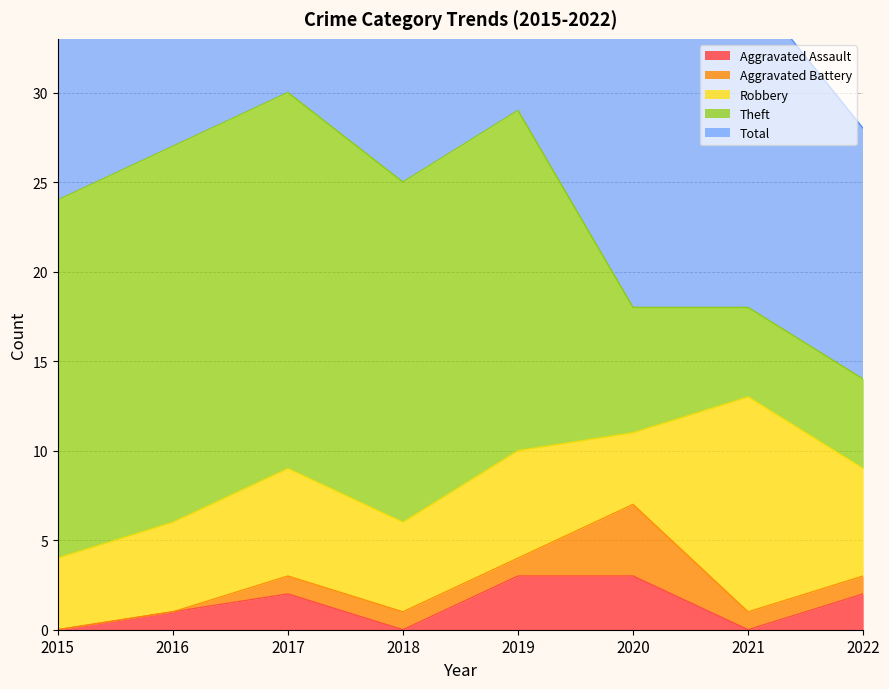

At which category is the sum across all series the highest?

2017